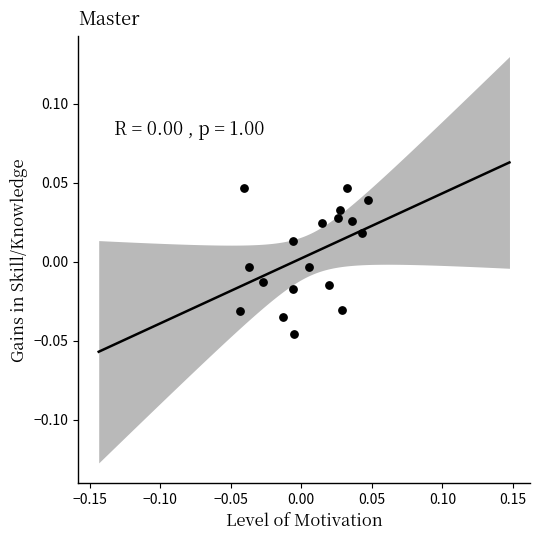

How many data points are displayed?

18